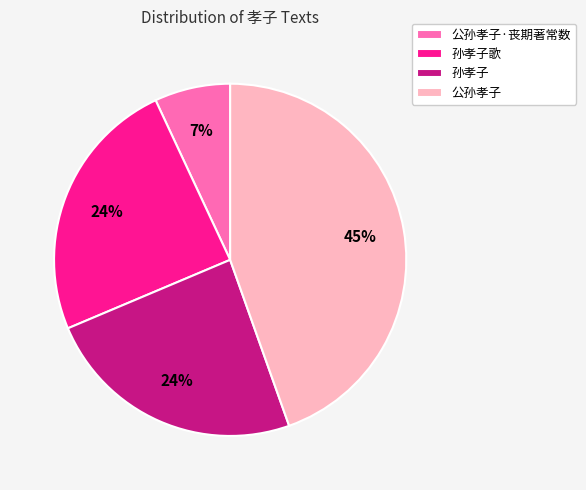

To the nearest percent, what percentage of the pie is 孙孝子歌?

24%